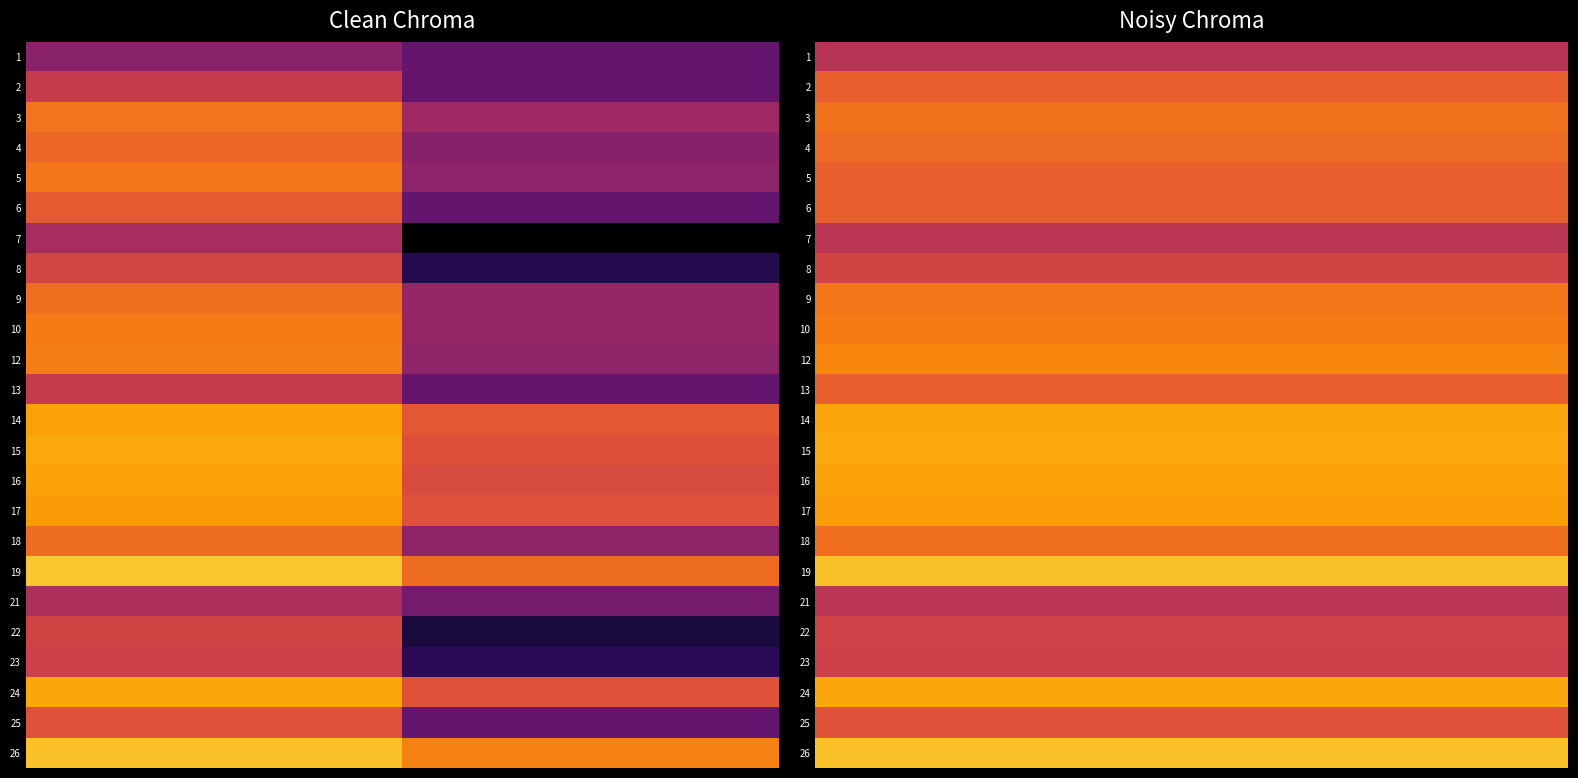

What is the smallest value displayed?

0.3